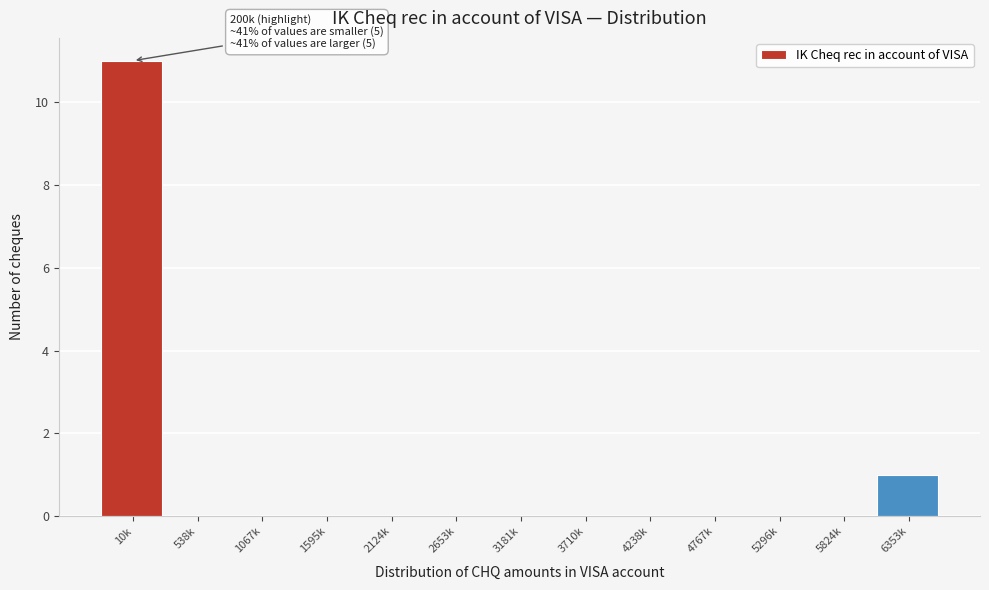

Reading left to right, what are all the values shown in this chart?

10k=11	538k=0	1067k=0	1595k=0	2124k=0	2653k=0	3181k=0	3710k=0	4238k=0	4767k=0	5296k=0	5824k=0	6353k=1